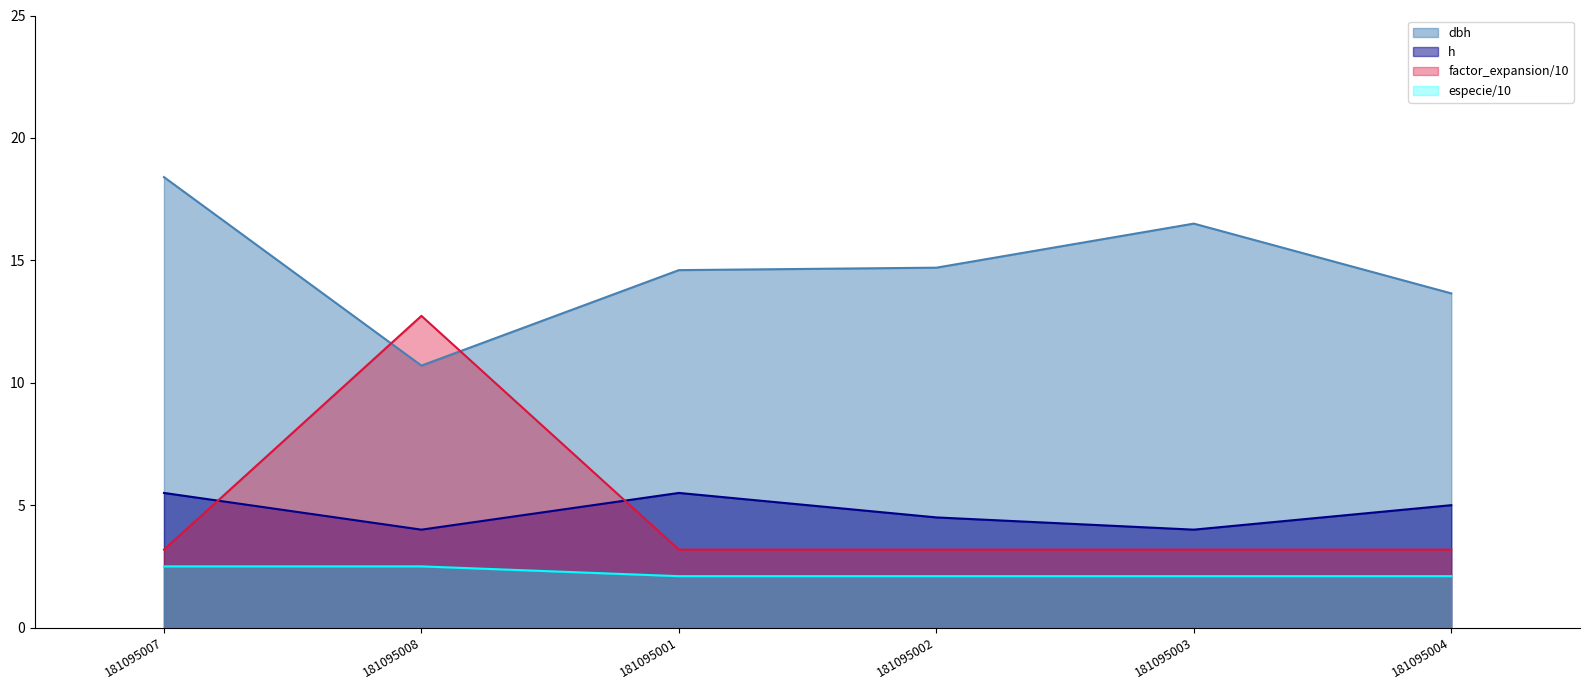

How many interior local peaks does the especie_21 series have?

1